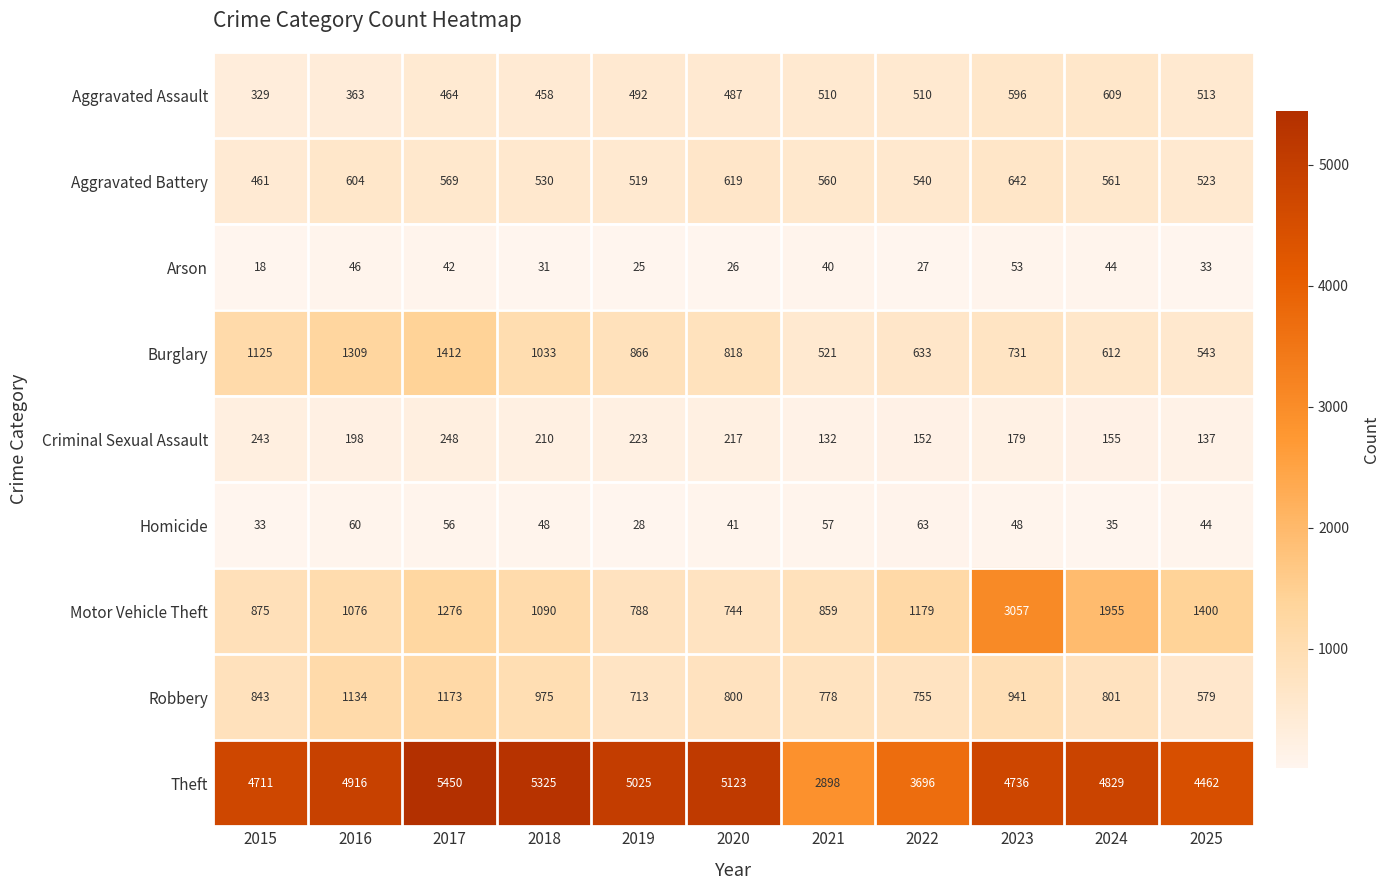

The value of Theft at 2025 is 4462. True or false?

True